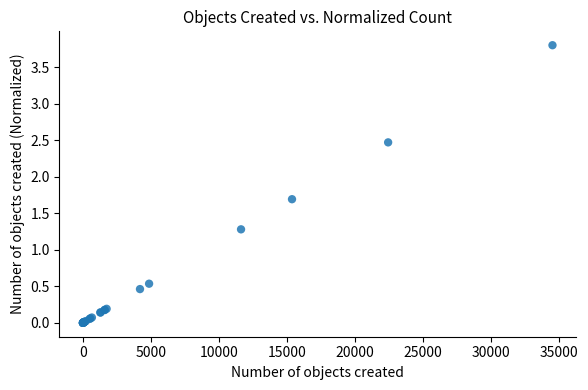

What Y value in the scatter plot is closest to 1?

1.3